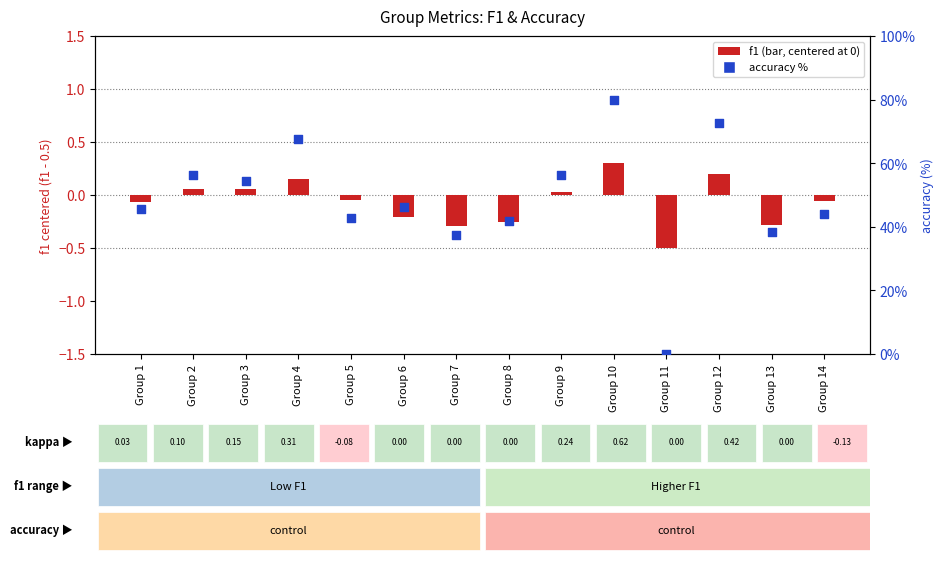

At which category is the sum across all series the highest?

Group 10